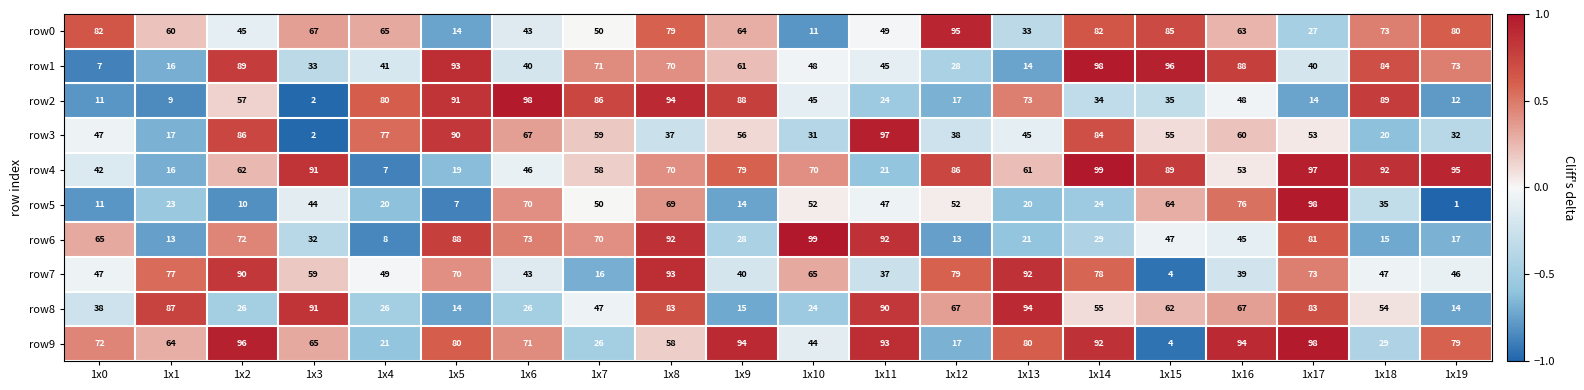

At which label is row0 closest to 53?

1x7